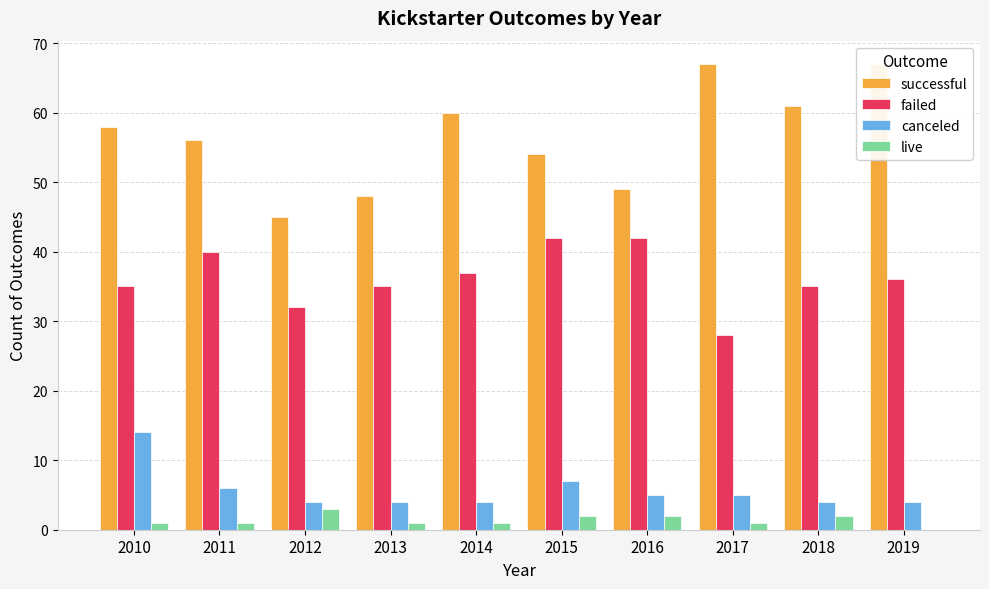

What is the value of the canceled bar at the 8th from the left?

5